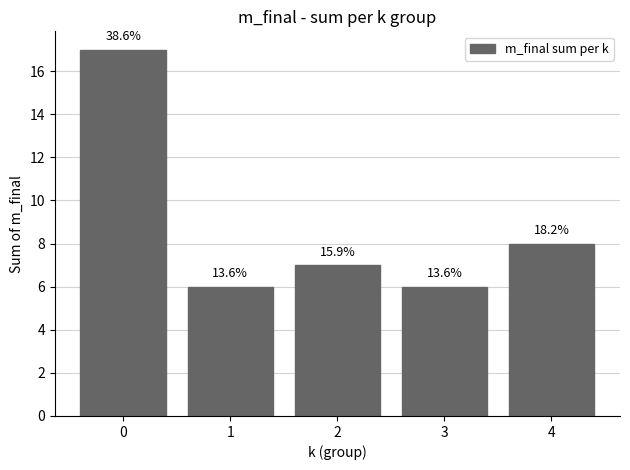

What value does the data have at 4, to the nearest 10?

10